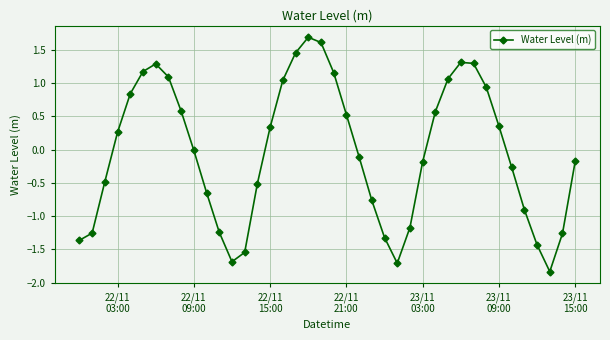

How many interior local valleys (lower than both neighbors) does the data have?

3